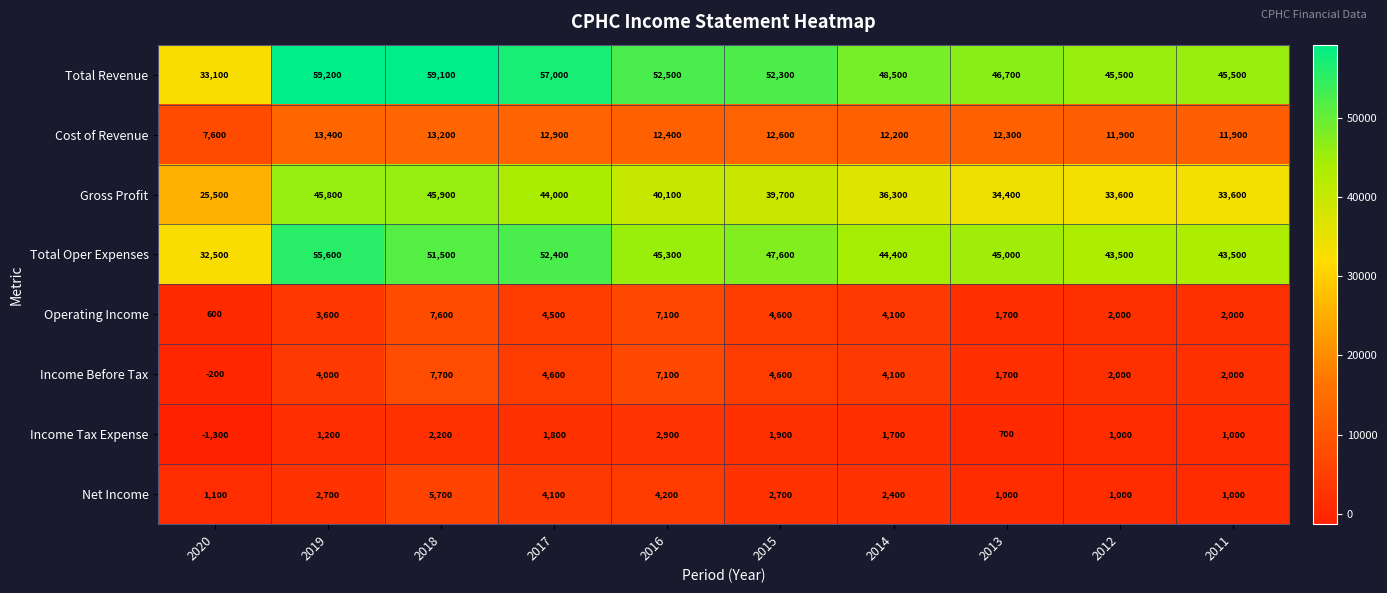

At how many categories does at least one series exceed 30667?

10